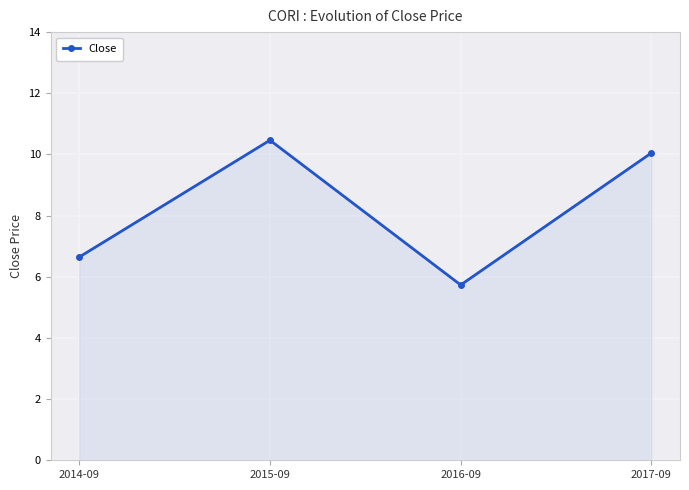

What is the label of the 4th point from the right?

2014-09